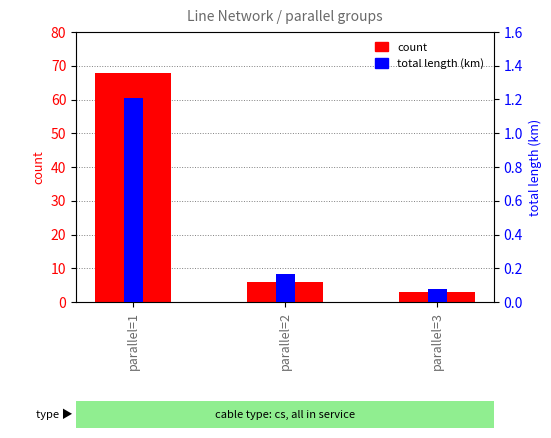

What is the greatest value displayed?

68.0